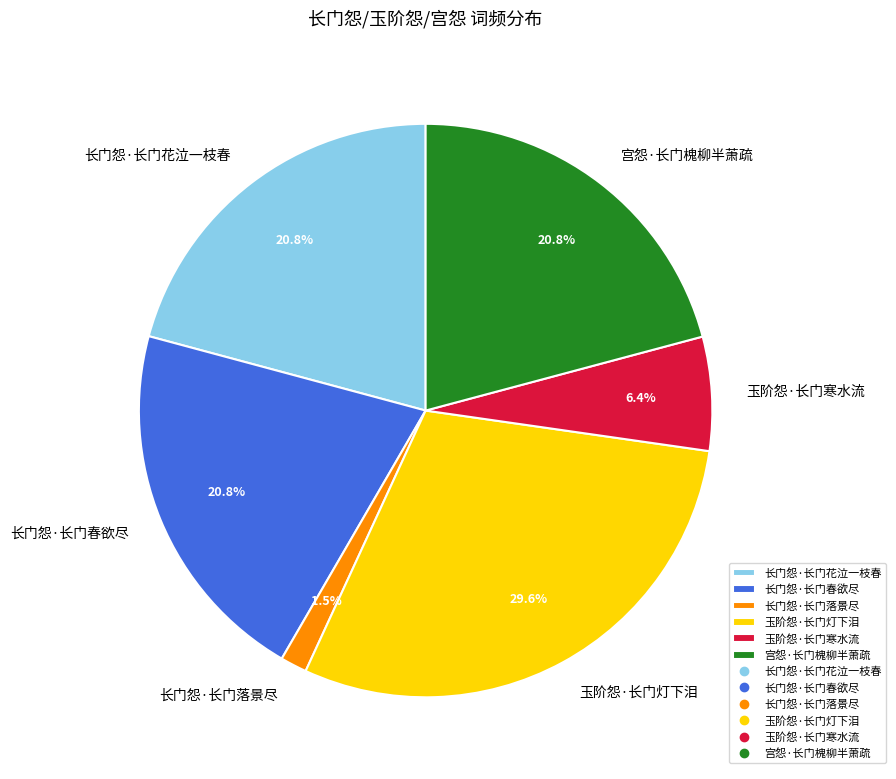

Is there any slice that represents more than half of the pie?

No